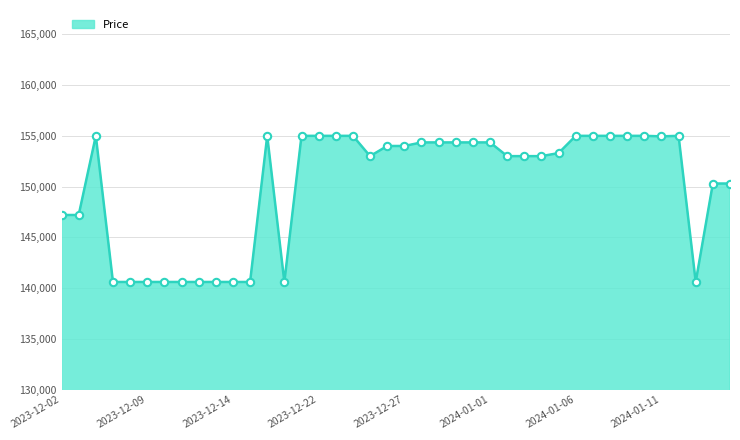

What is the difference between the maximum and minimum values?

14400